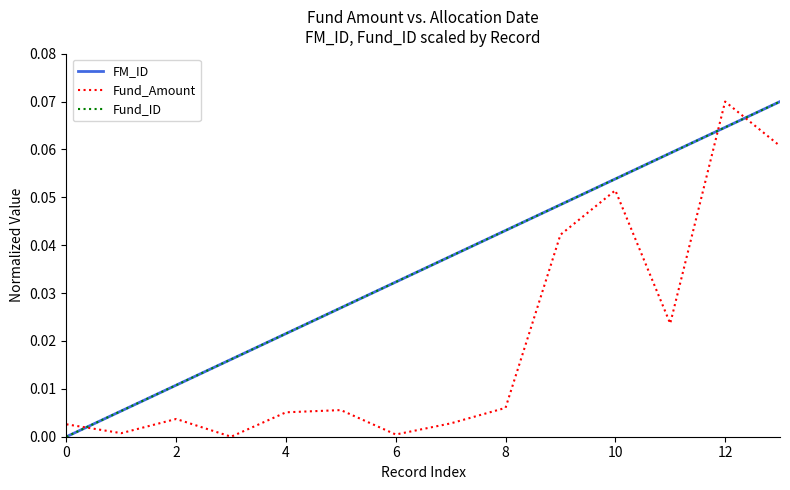

Reading left to right, extract all data points from this chart.

FM_ID: 0.0	0.0	0.0	0.0	0.0	0.0	0.0	0.0	0.0	0.0	0.1	0.1	0.1	0.1
Fund_Amount: 0.0	0.0	0.0	0.0	0.0	0.0	0.0	0.0	0.0	0.0	0.1	0.0	0.1	0.1
Fund_ID: 0.0	0.0	0.0	0.0	0.0	0.0	0.0	0.0	0.0	0.0	0.1	0.1	0.1	0.1